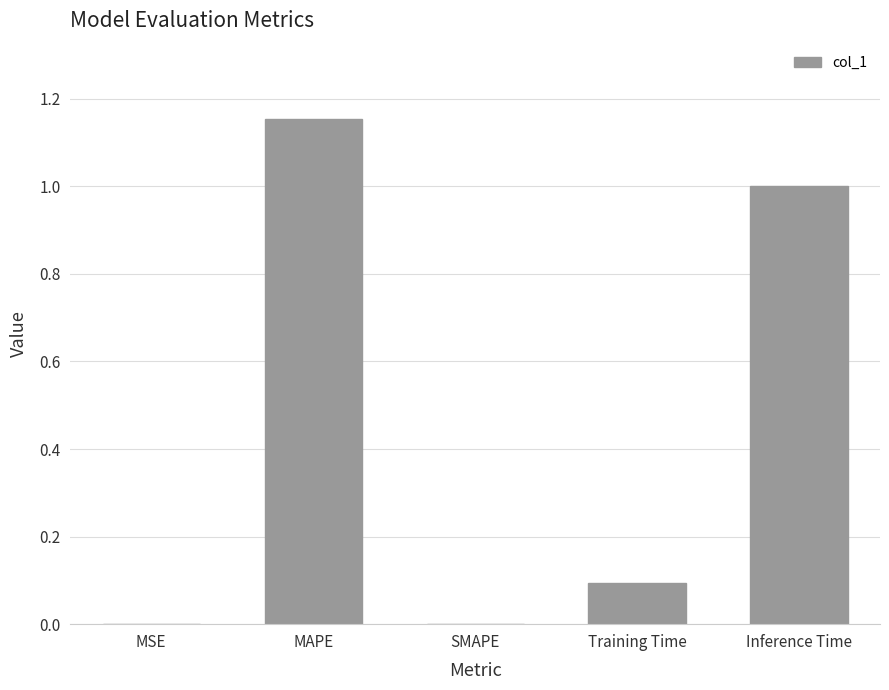

What is the sum of all values?

2.2